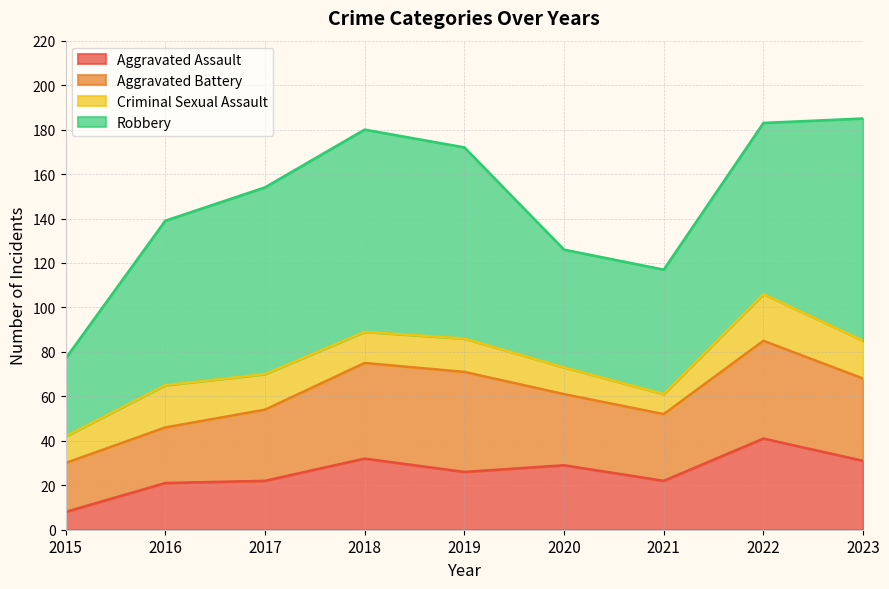

True or false: Robbery and Aggravated Battery cross at least once.

False